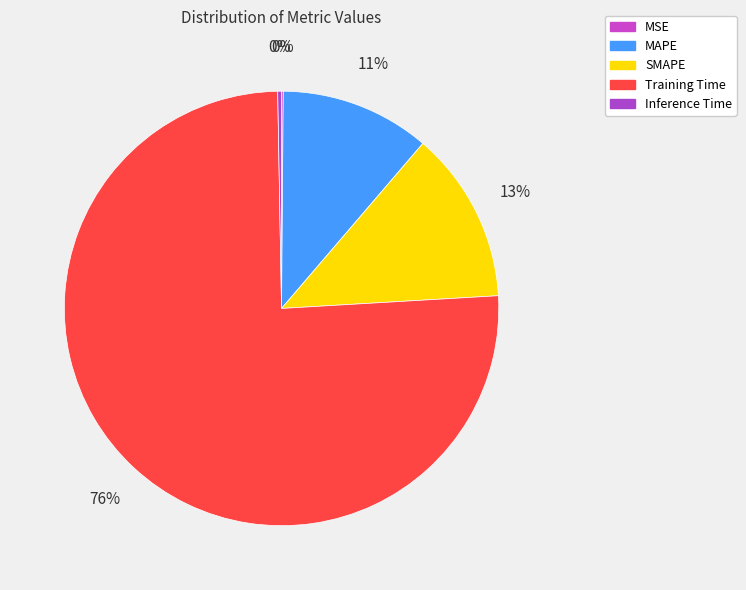

To the nearest percent, what portion does MAPE represent?

11%